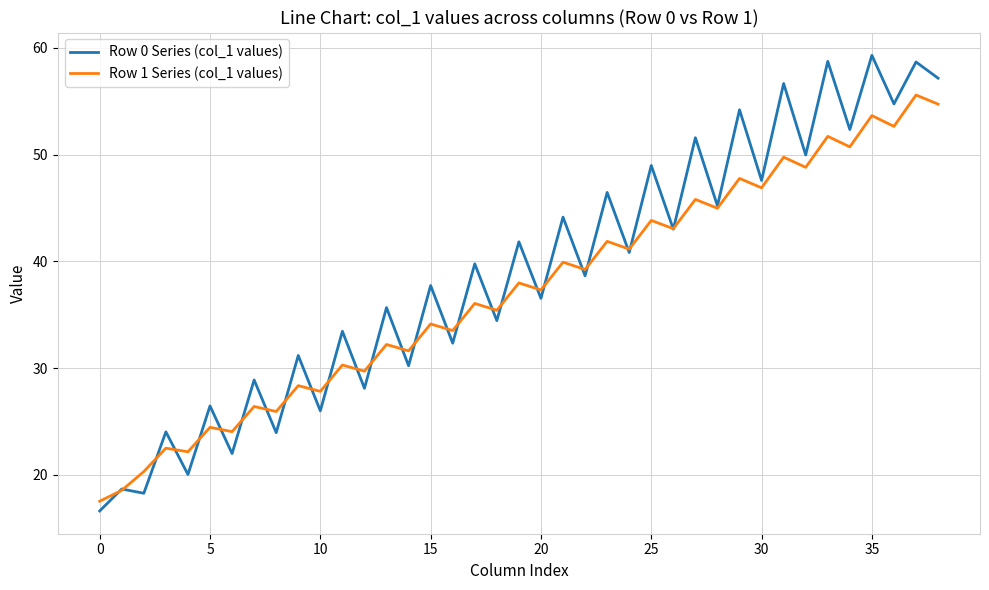

How many lines are shown in the chart?

2